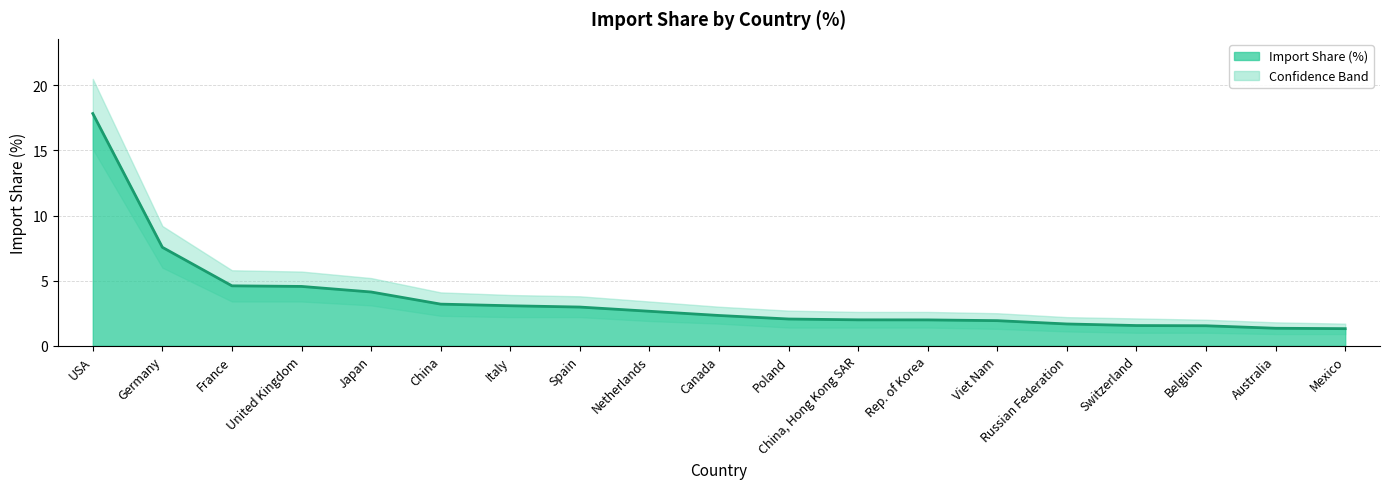

Where does the data first go above 2?

USA